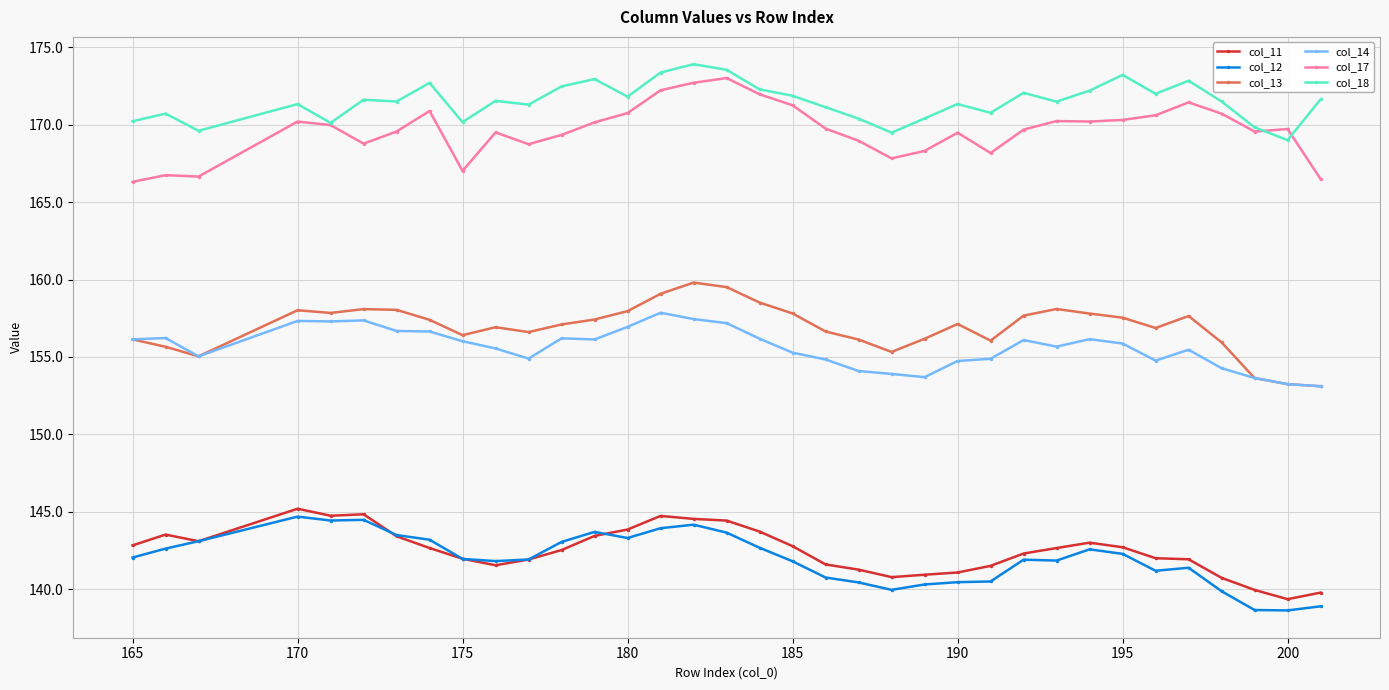

True or false: col_14 has more than 0 interior local peaks.

True